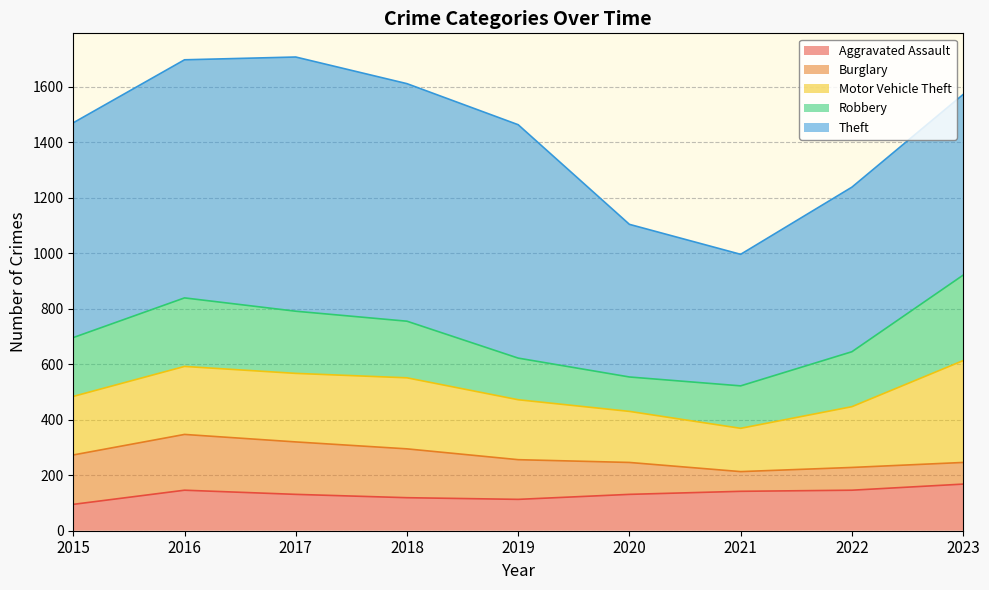

Count the number of categories in the chart.

9